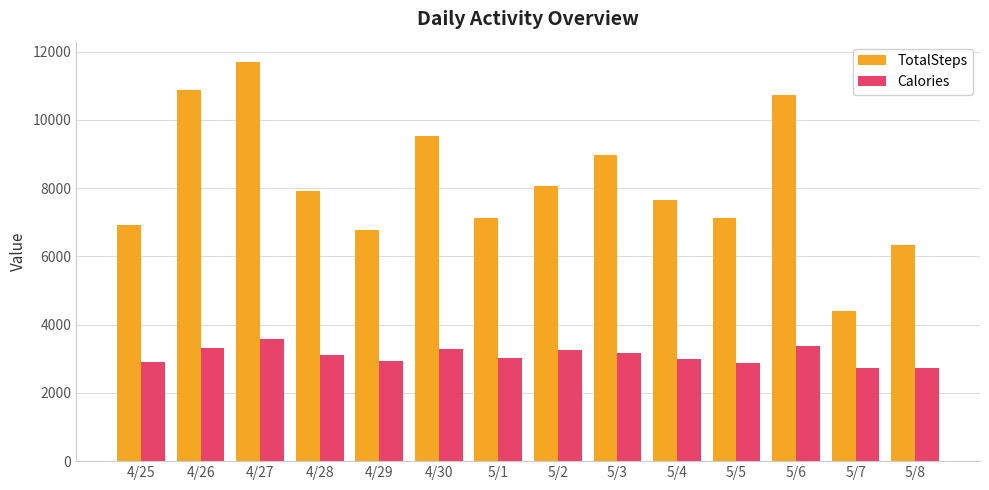

The value of Calories at 4/25 is 2909. True or false?

True